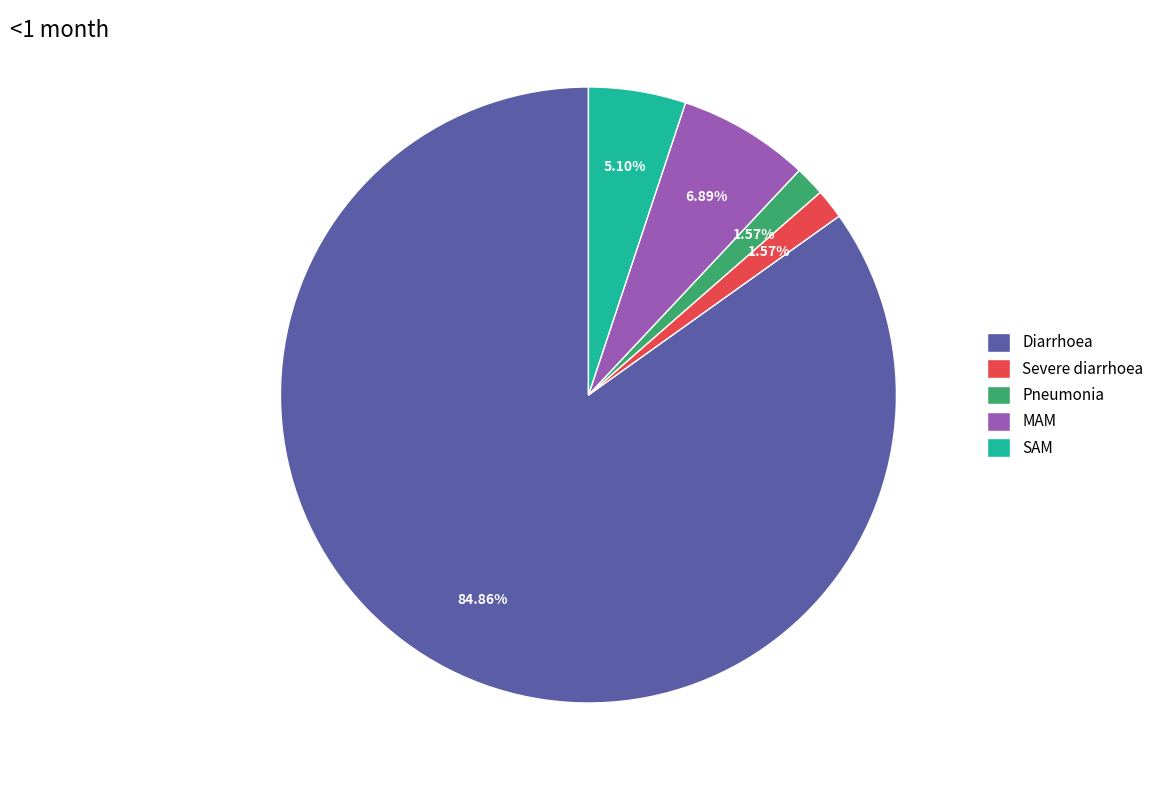

To the nearest percent, what is the difference between the largest and smallest slice percentages?

83%